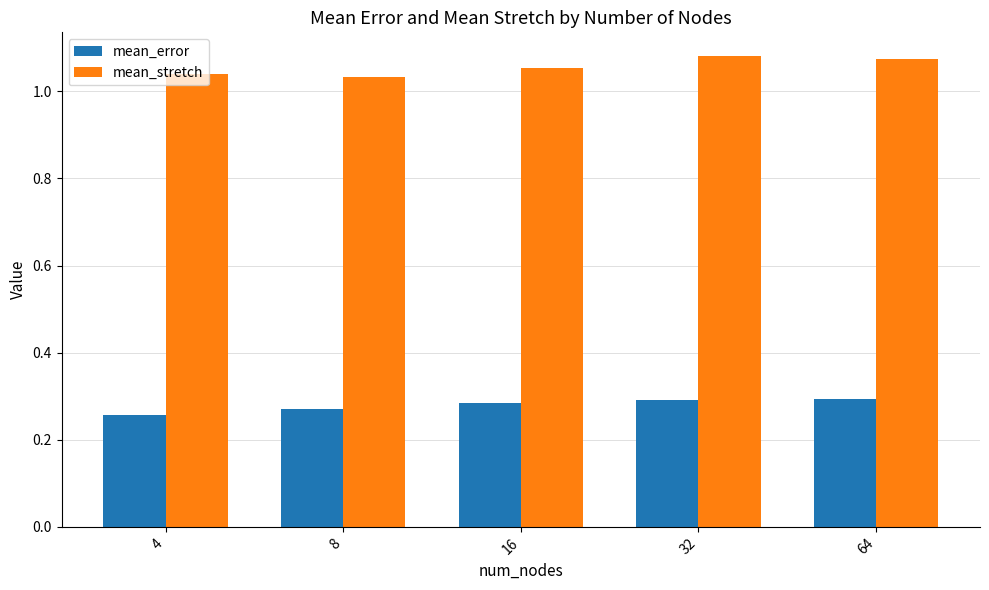

Which series has the widest spread of values?

mean_stretch